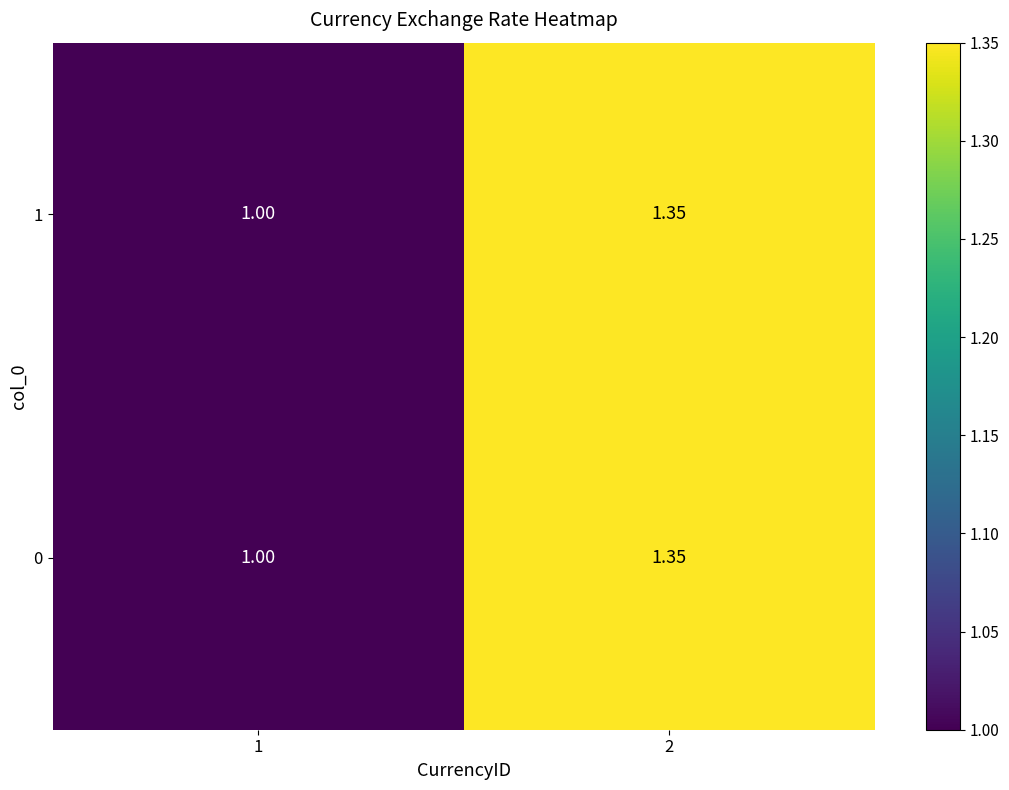

Is the value of 0 at 1 greater than the value of 1 at 2?

No